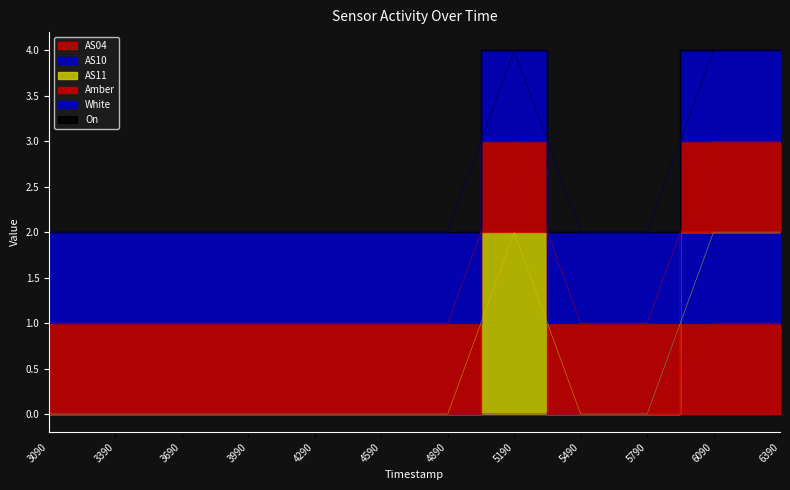

Where is AS11 nearest to the value 1?

1697753090